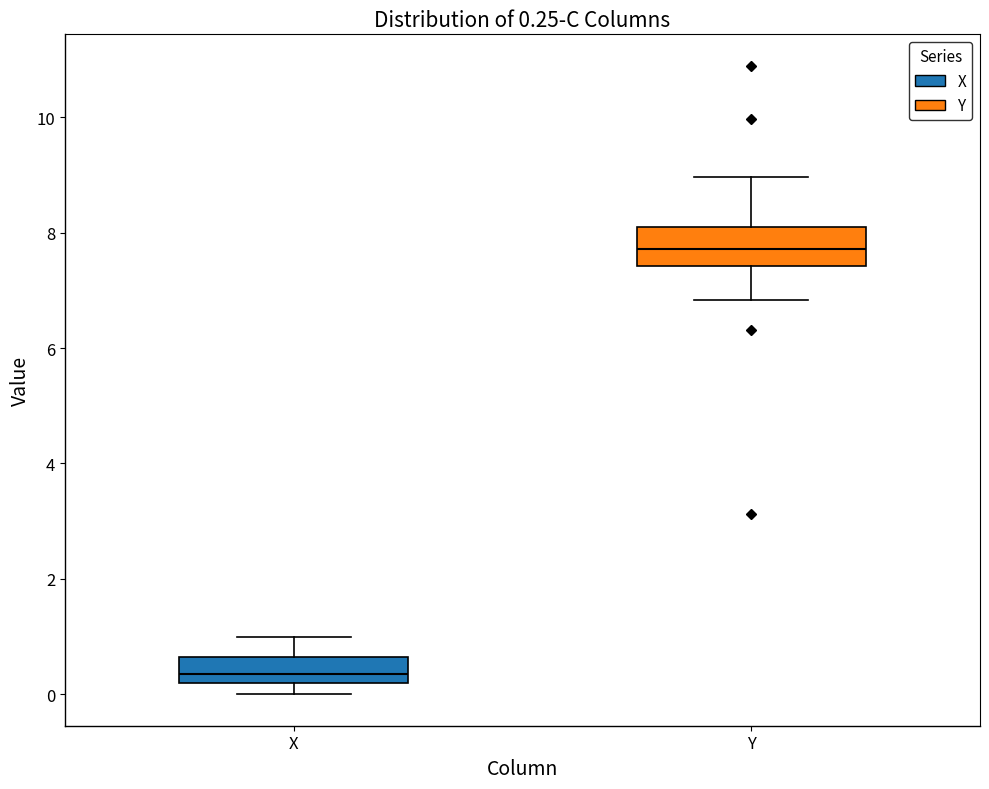

Which box is the tallest, from its lower edge to its upper edge?

Y